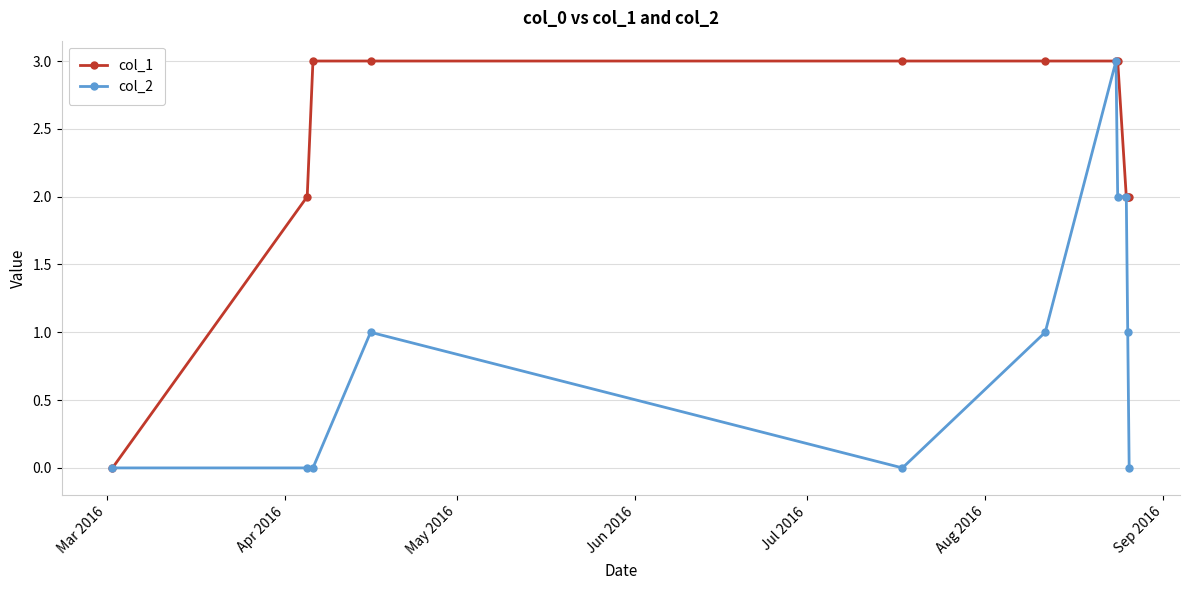

What is the greatest value displayed?

3